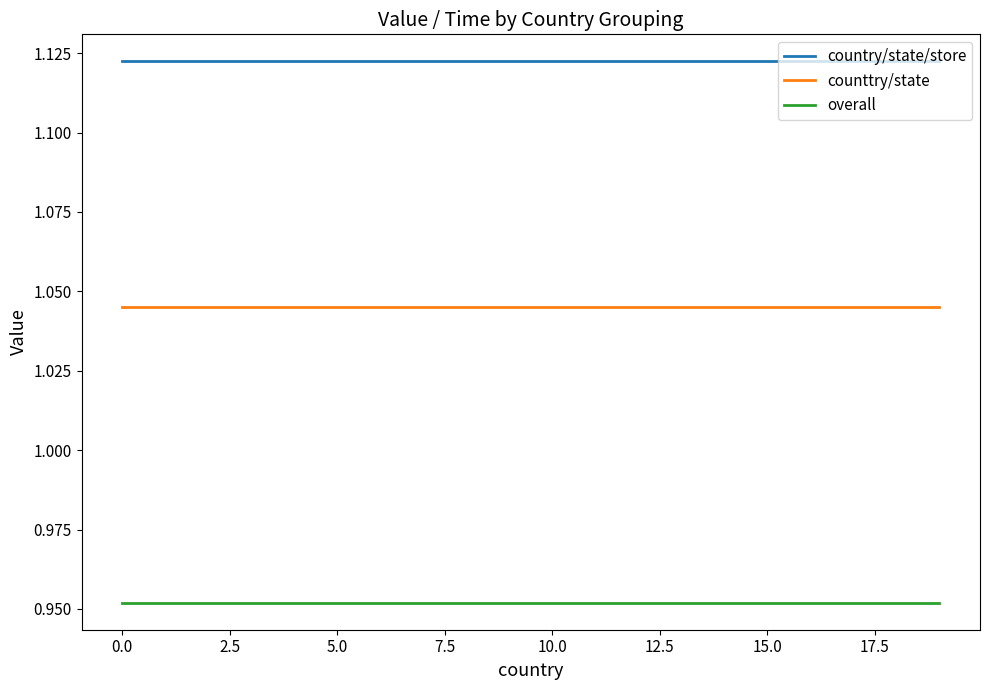

What are all the series names shown in the legend?

country/state/store, counttry/state, overall